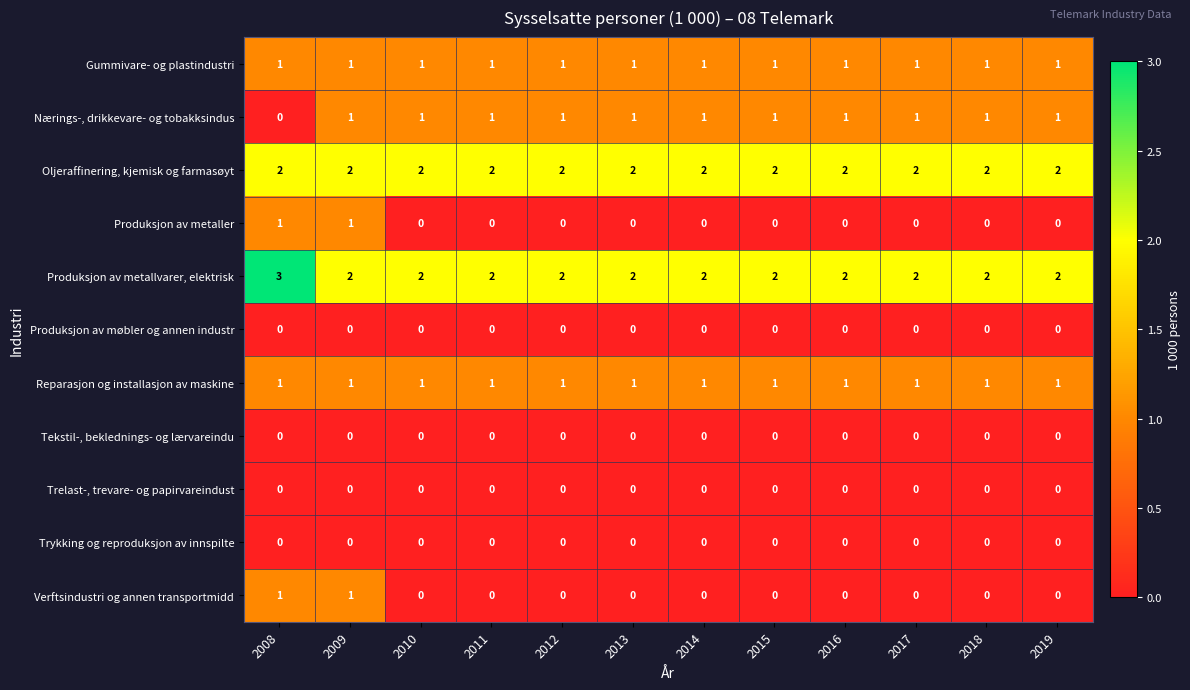

What is the sum of all Produksjon av metallvarer, elektrisk values?

25